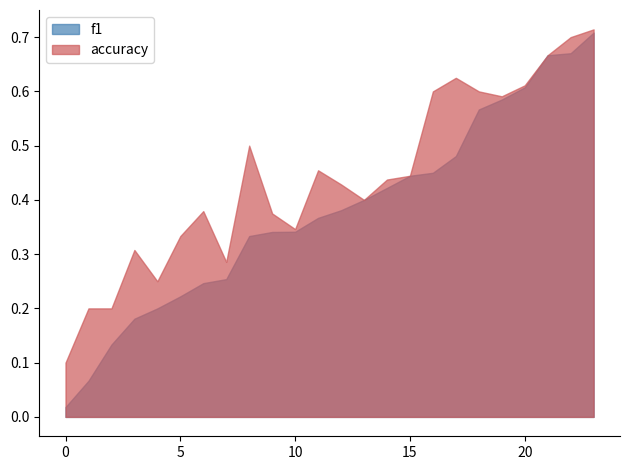

Which series has the largest total across all categories?

accuracy